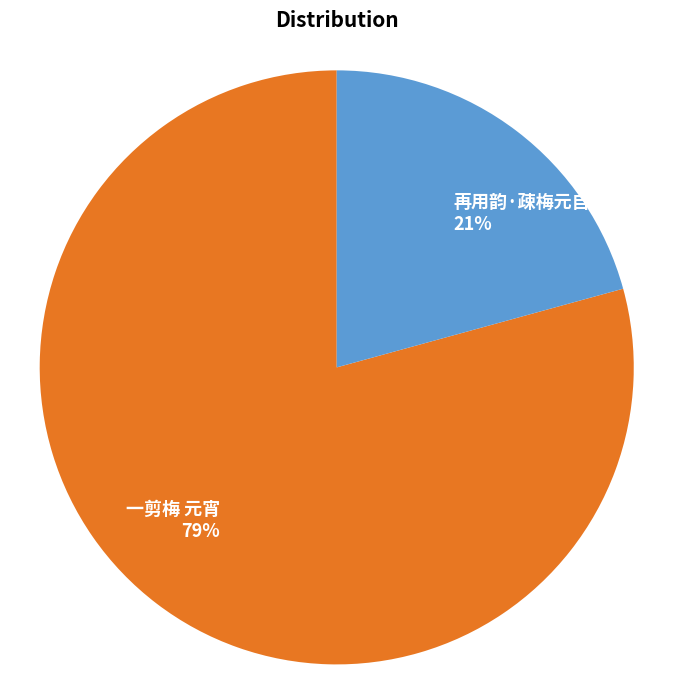

True or false: 一剪梅 元宵 accounts for 65% of the total.

False